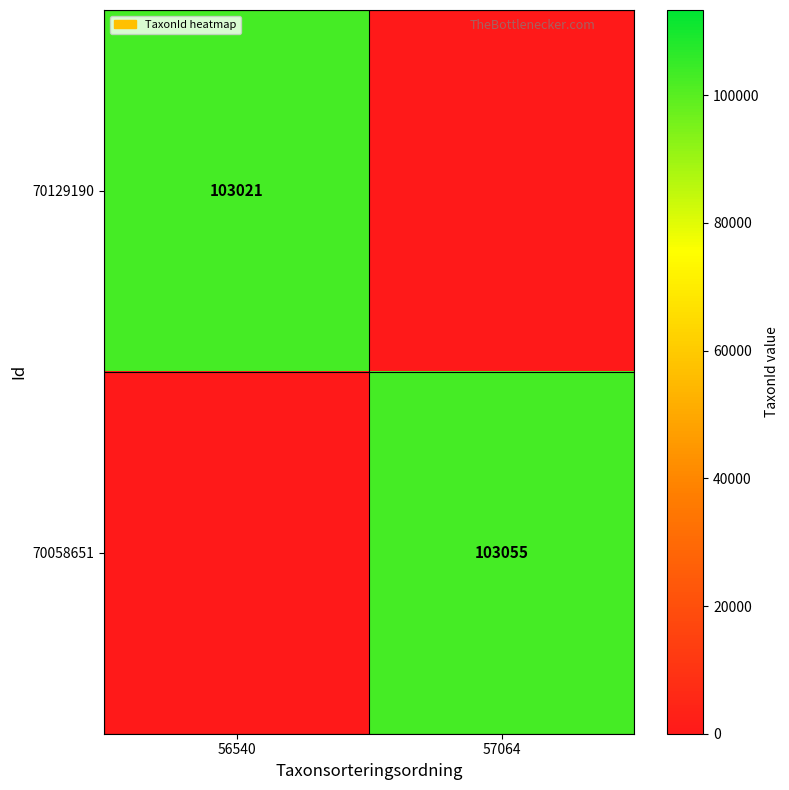

What is the total value across all series at 56540?

103021